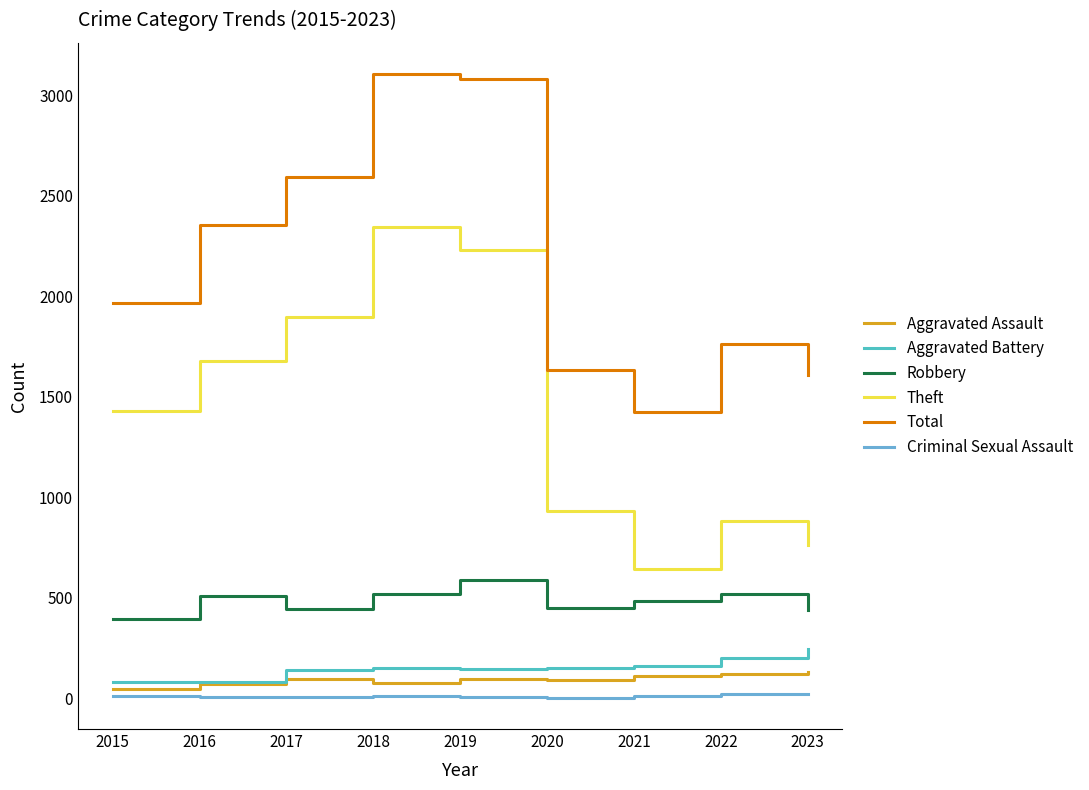

True or false: Total and Aggravated Battery cross at least once.

False